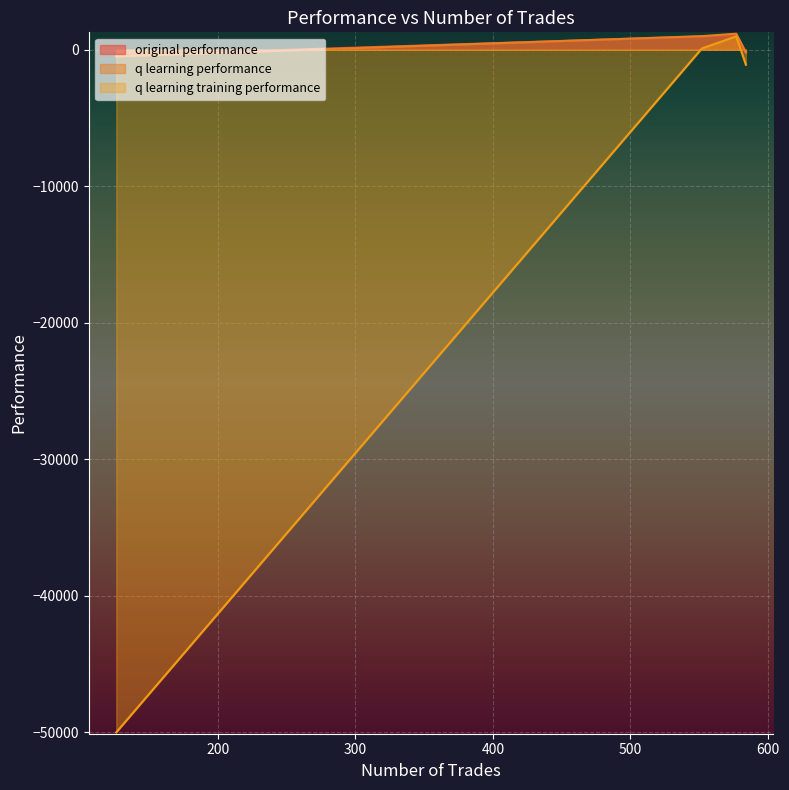

What is the maximum value for q learning training performance?

980.3